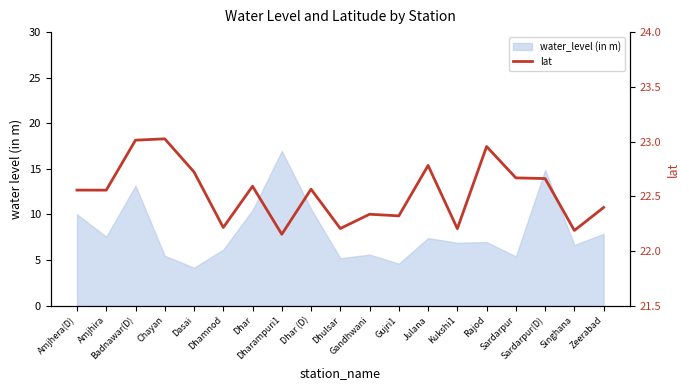

How many points are higher than both their immediate neighbors (excluding endpoints)?

6